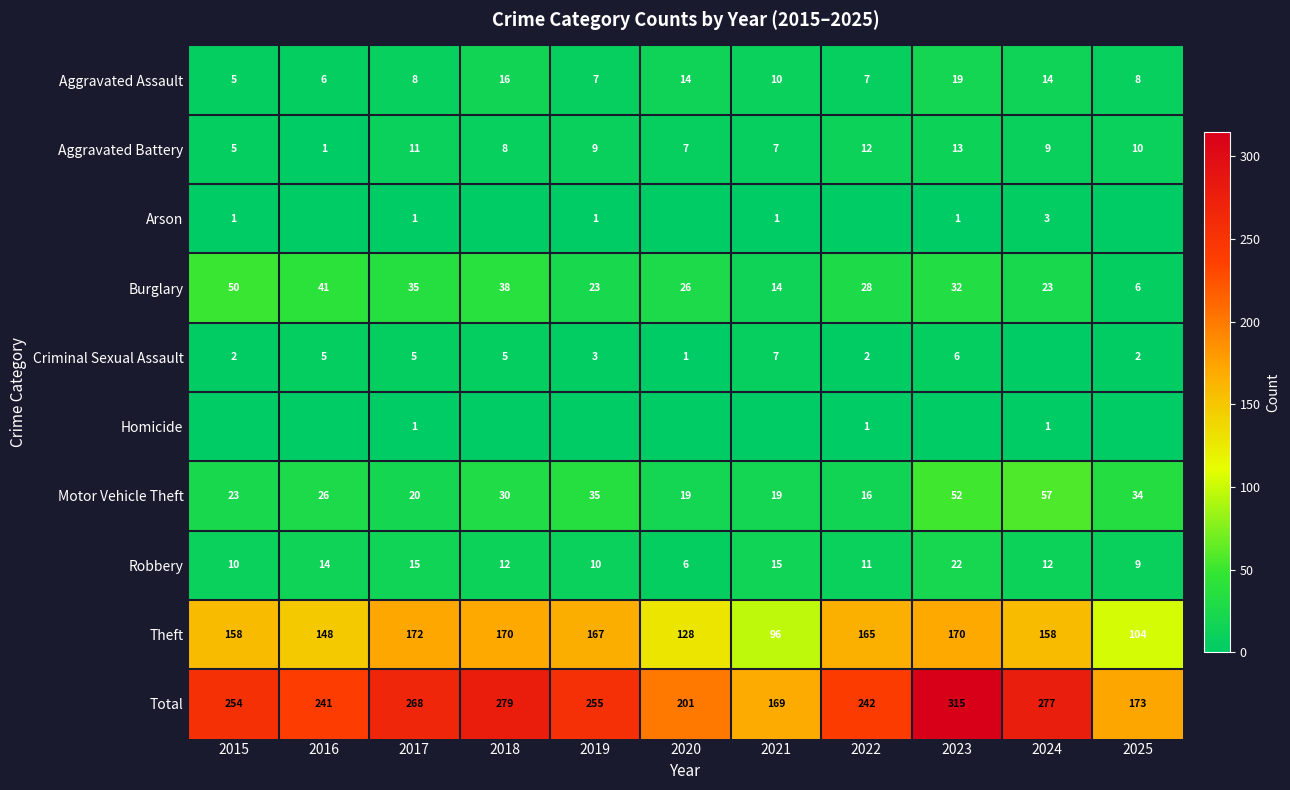

The Total series shows 255 at 2019. True or false?

True